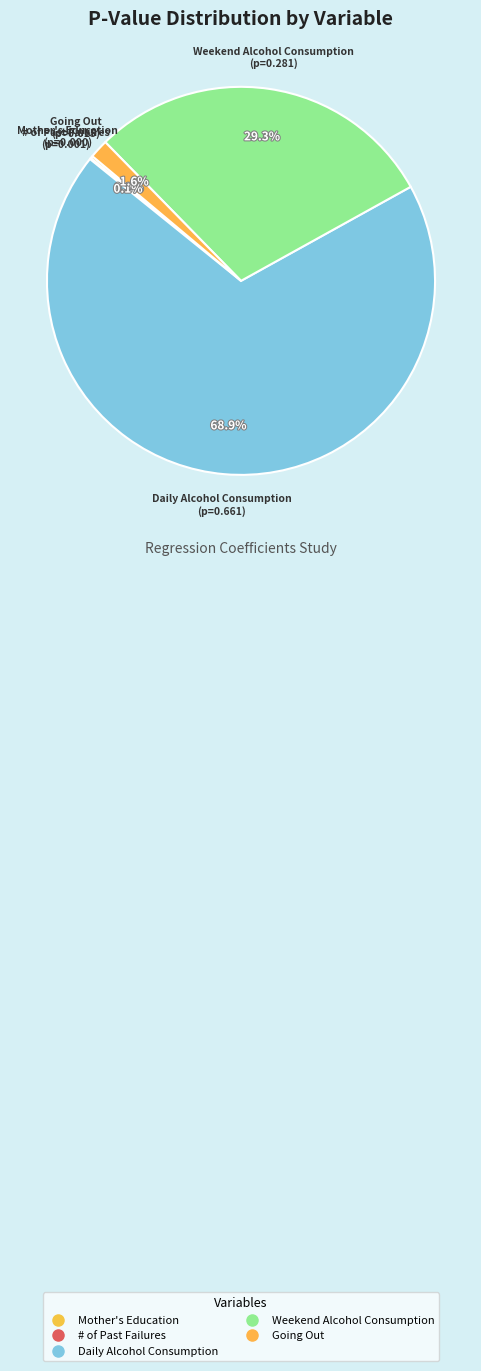

What percentage is the Going Out slice, to the nearest percent?

2%